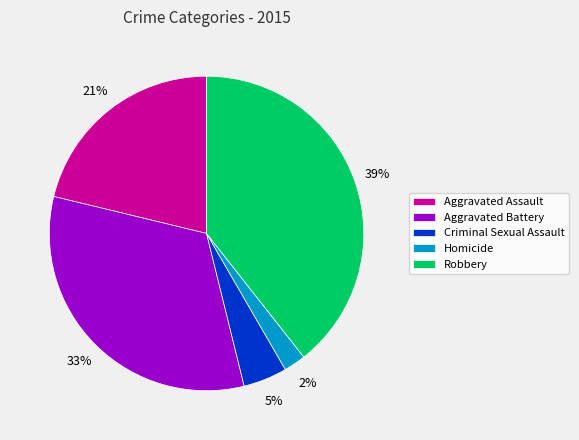

Between Criminal Sexual Assault and Aggravated Battery, which is larger?

Aggravated Battery